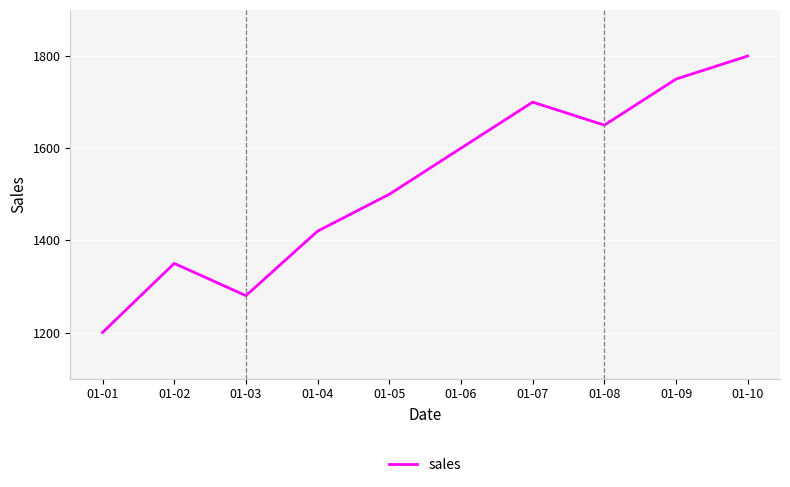

Reading right to left, transcribe all the data shown in this chart.

1800	1750	1650	1700	1600	1500	1420	1280	1350	1200